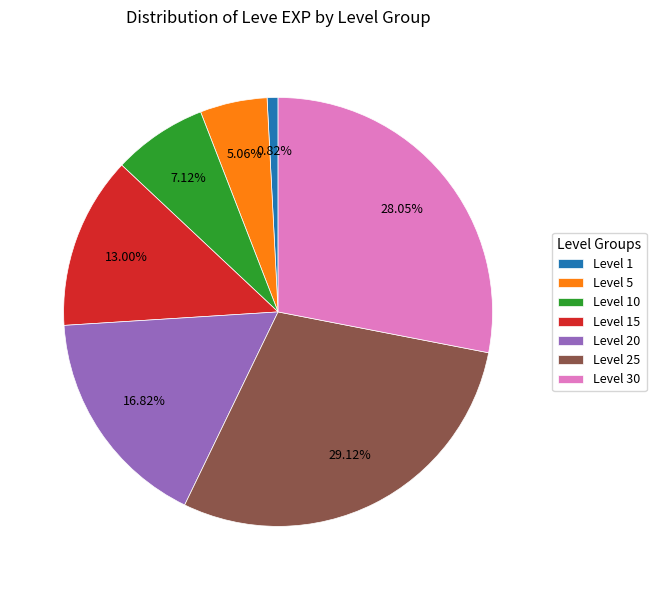

Rank the categories by value from lowest to highest.

Level 1, Level 5, Level 10, Level 15, Level 20, Level 30, Level 25